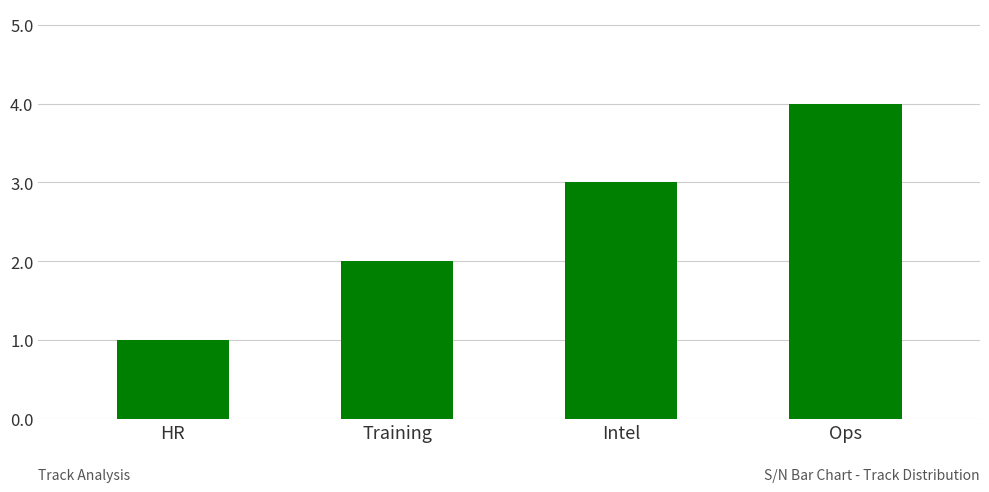

How many values are between 2 and 4?

3